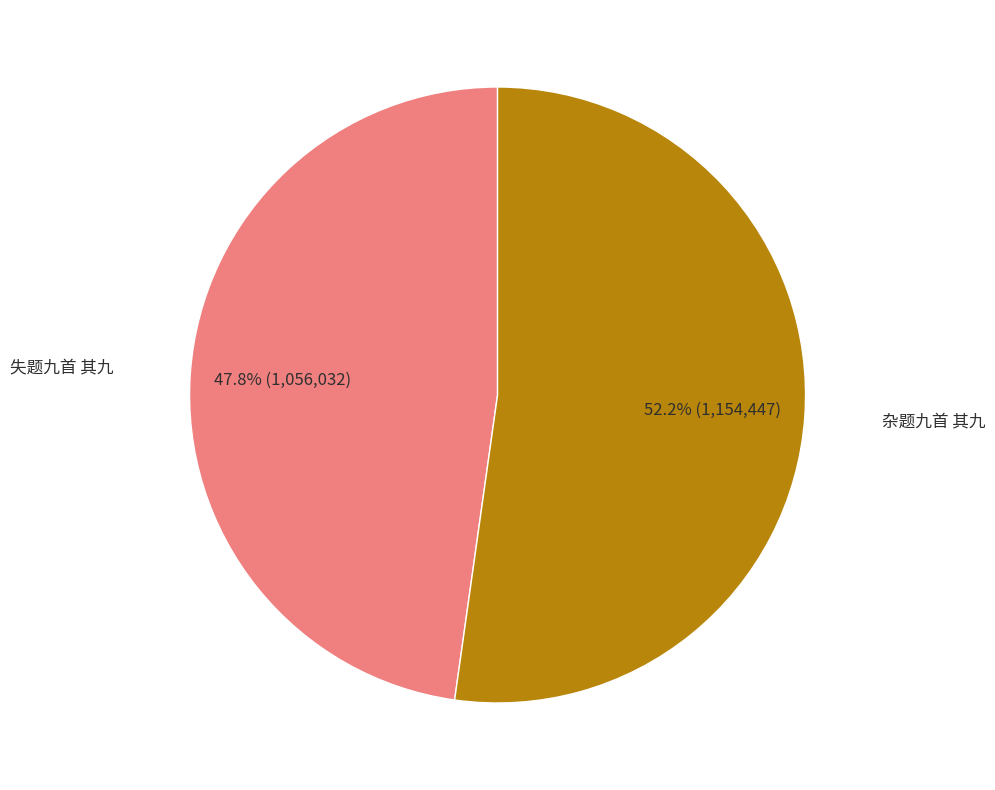

Does any single category account for the majority?

Yes